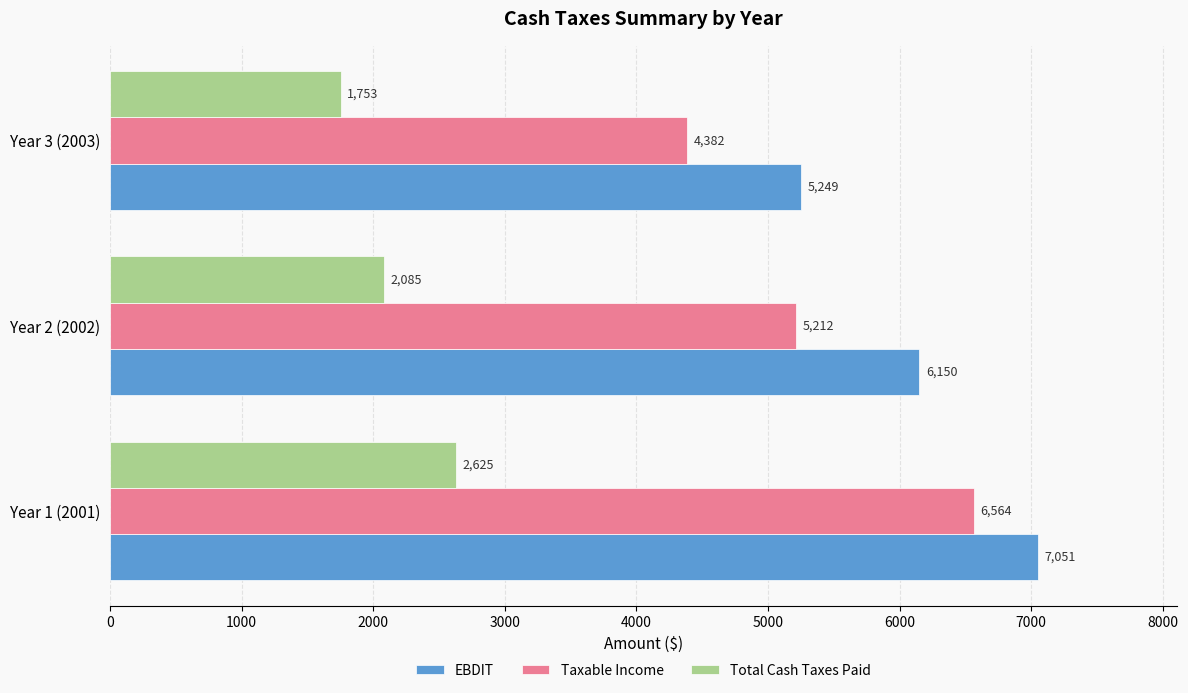

Where is Taxable Income nearest to the value 5472?

Year 2 (2002)